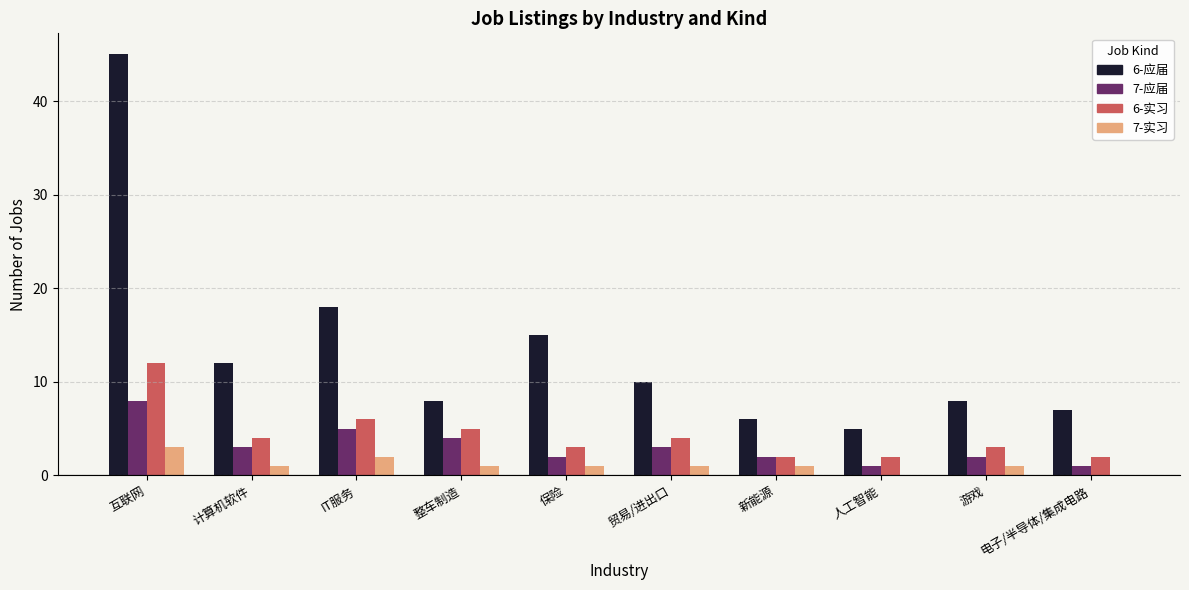

What is the highest value of the 7-应届 series?

8